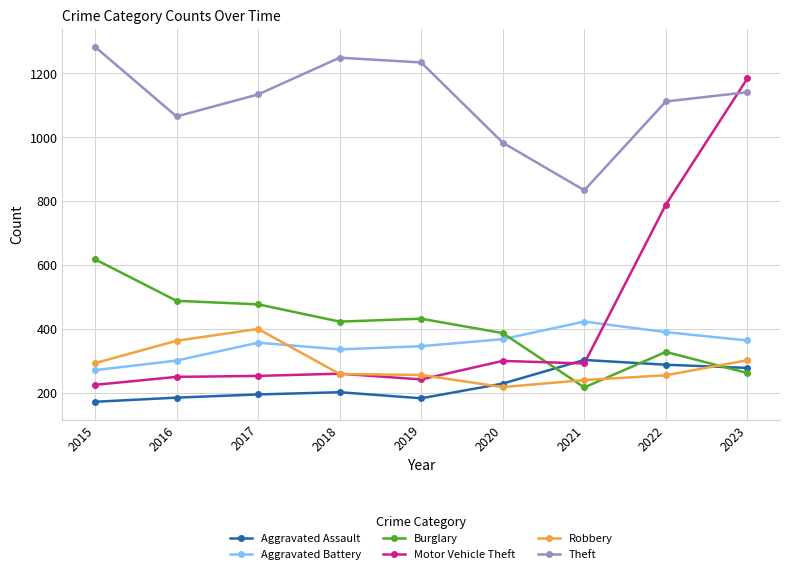

What are all the series names shown in the legend?

Aggravated Assault, Aggravated Battery, Burglary, Motor Vehicle Theft, Robbery, Theft